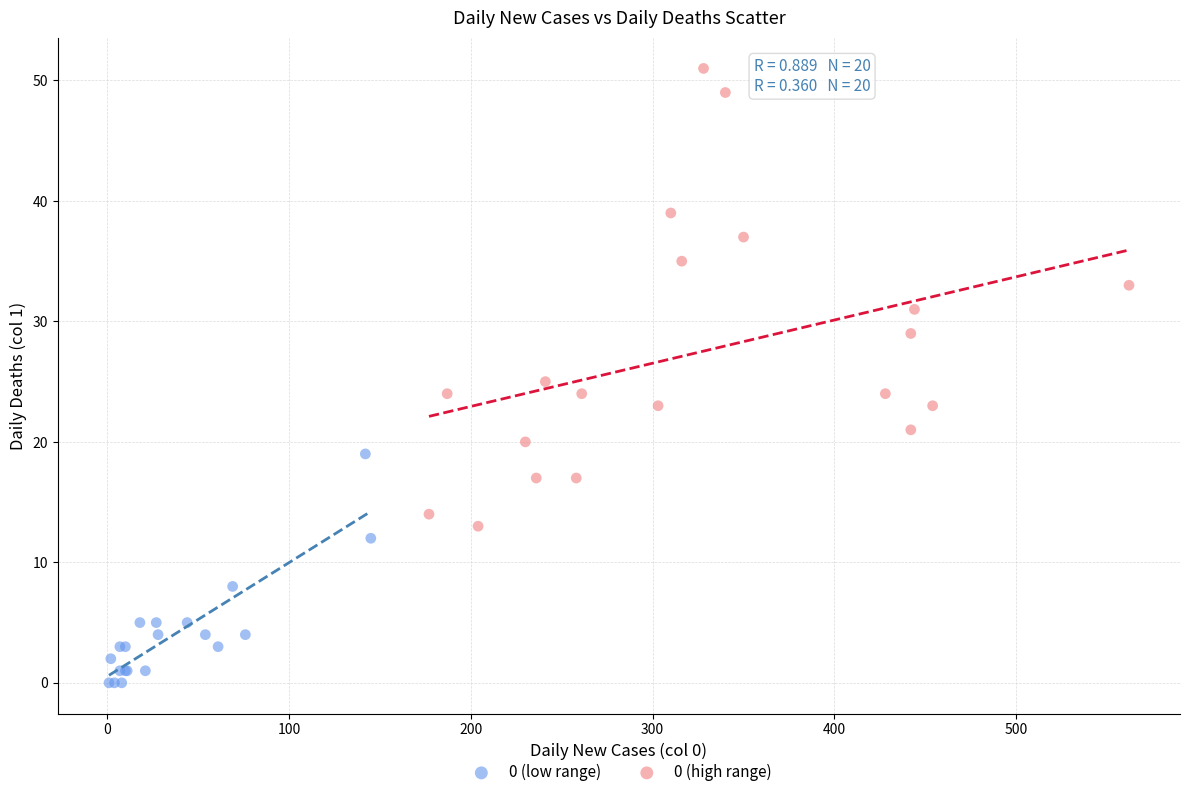

Which series reaches the minimum Y coordinate?

0 (low range)